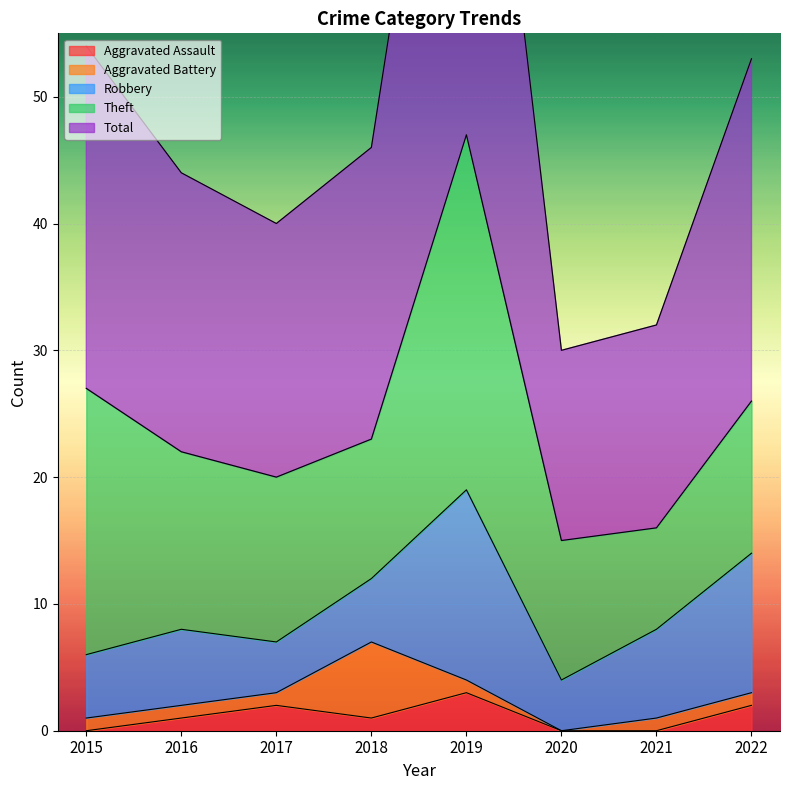

Which category has the highest value across all series?

2019